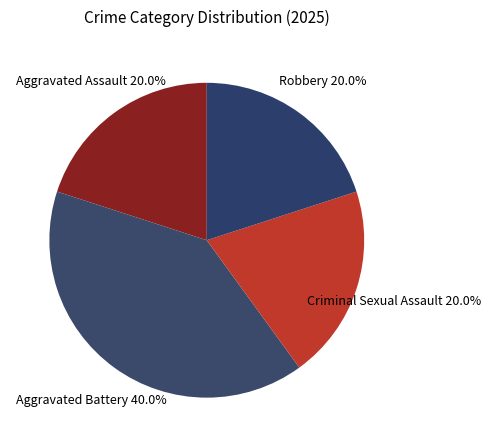

What is the largest slice in the pie chart?

Aggravated Battery